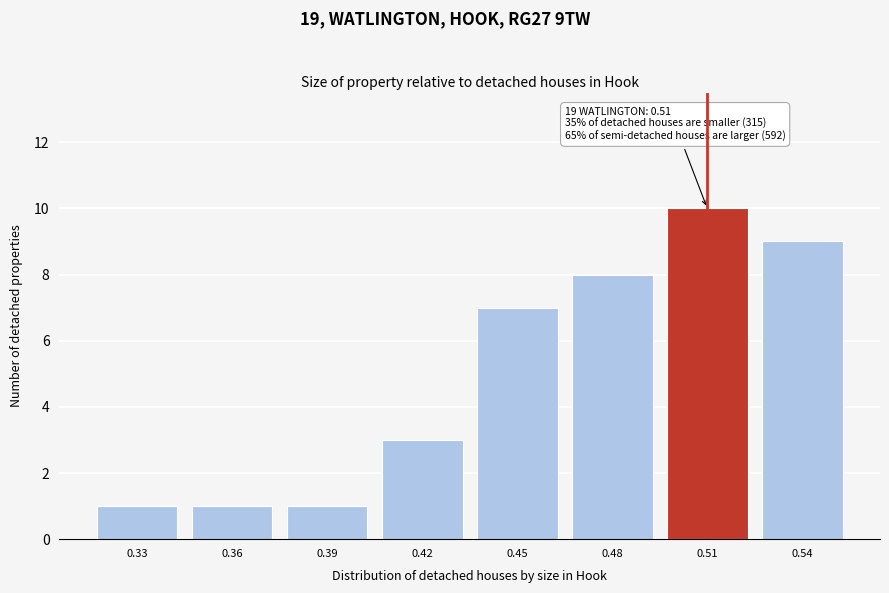

Reading right to left, transcribe all the data shown in this chart.

9	10	8	7	3	1	1	1